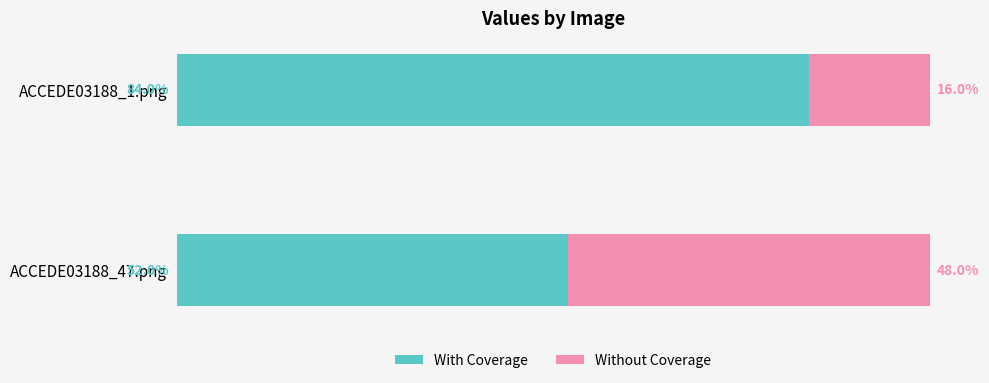

What are all the series names shown in the legend?

With Coverage, Without Coverage